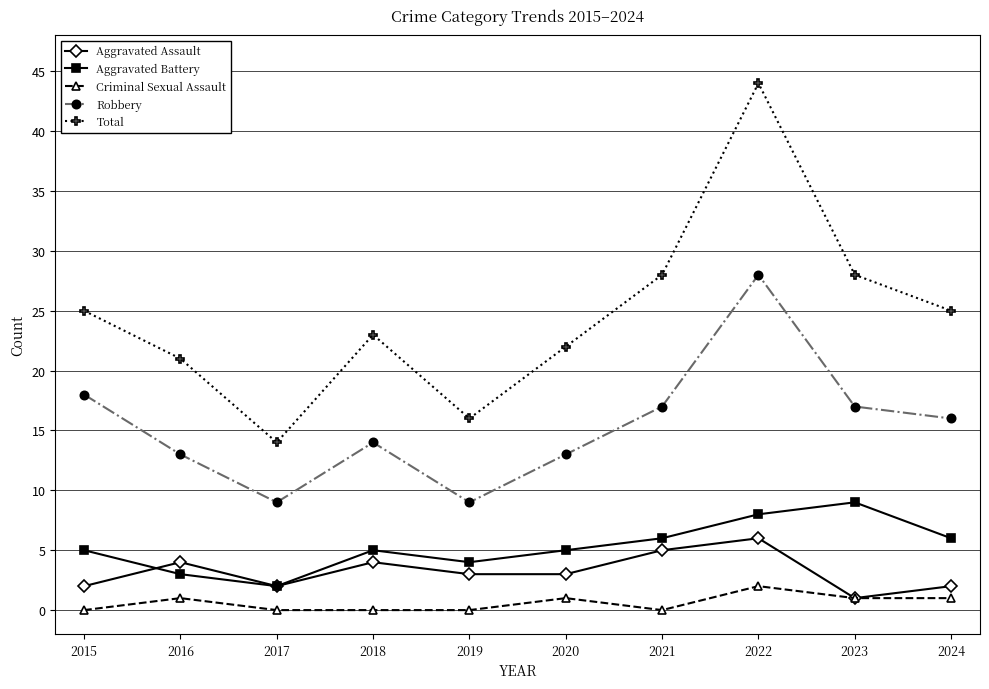

Which label corresponds to the largest value in the chart?

2022